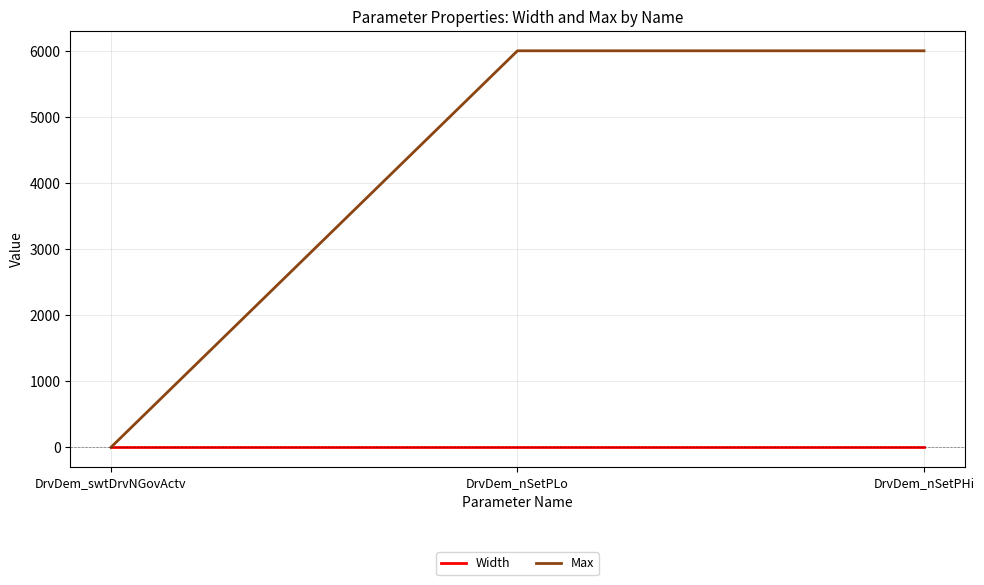

Rank the series by their maximum value, from highest to lowest.

Max, Width